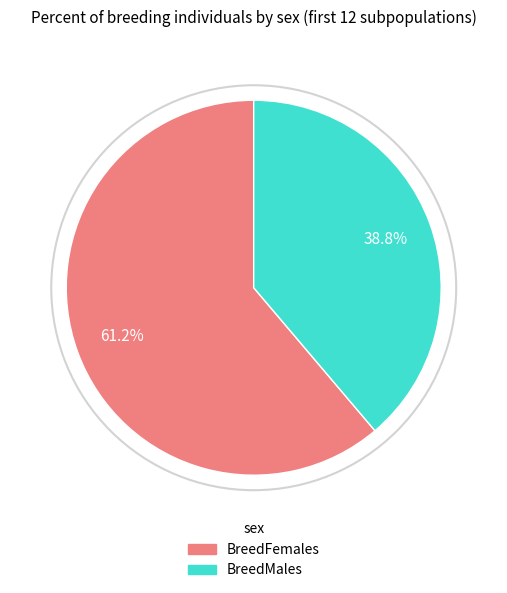

Is there any slice that represents more than half of the pie?

Yes